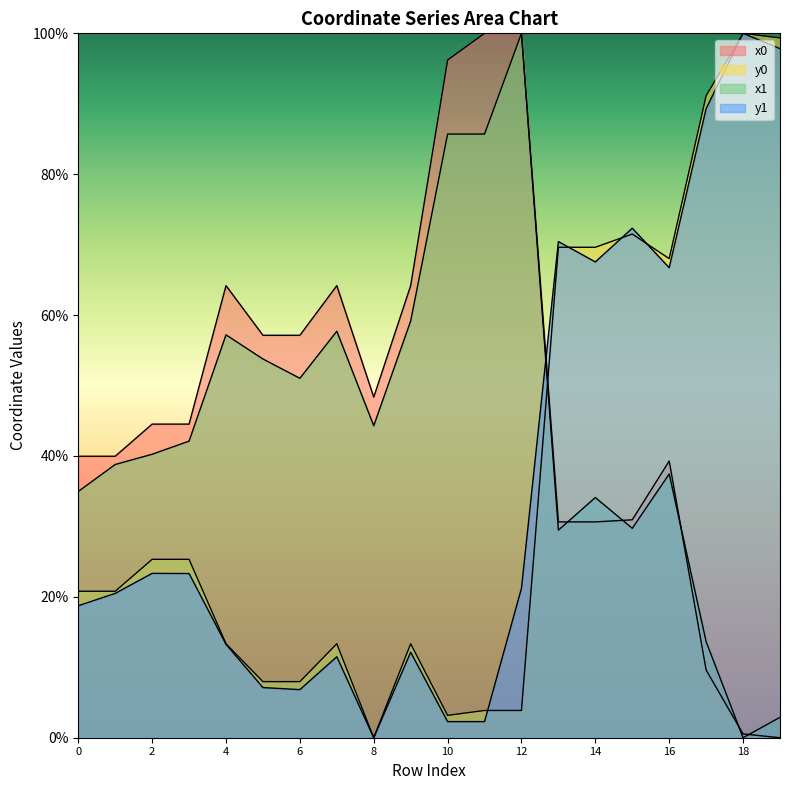

True or false: y1 and y0 cross at least once.

True